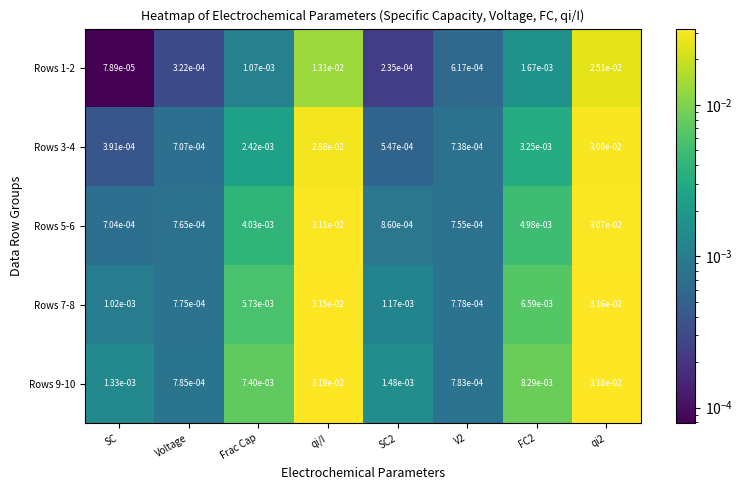

At how many categories does at least one series exceed 0?

8